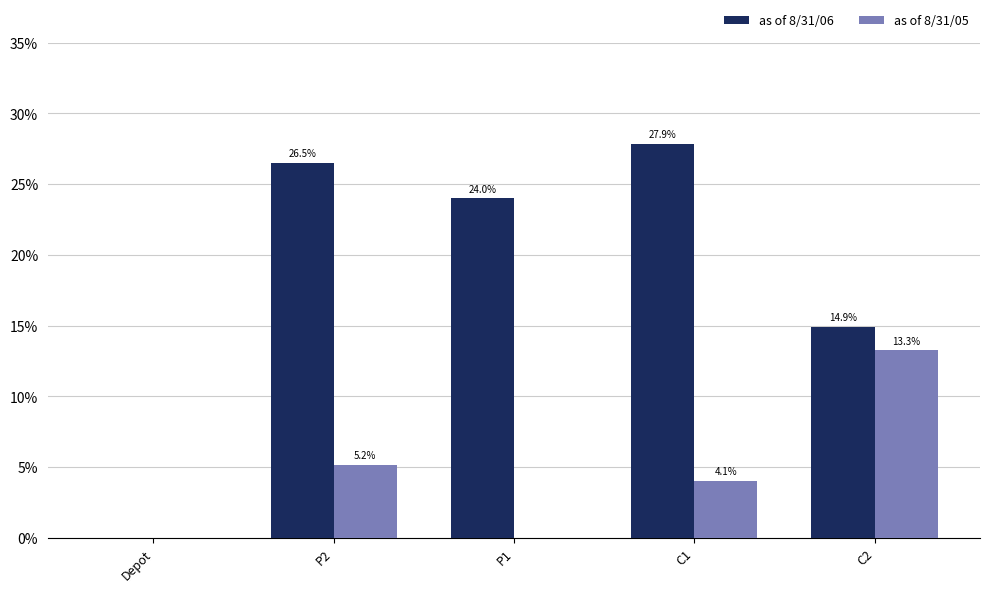

Which category has the highest value in the as of 8/31/06 series?

C1